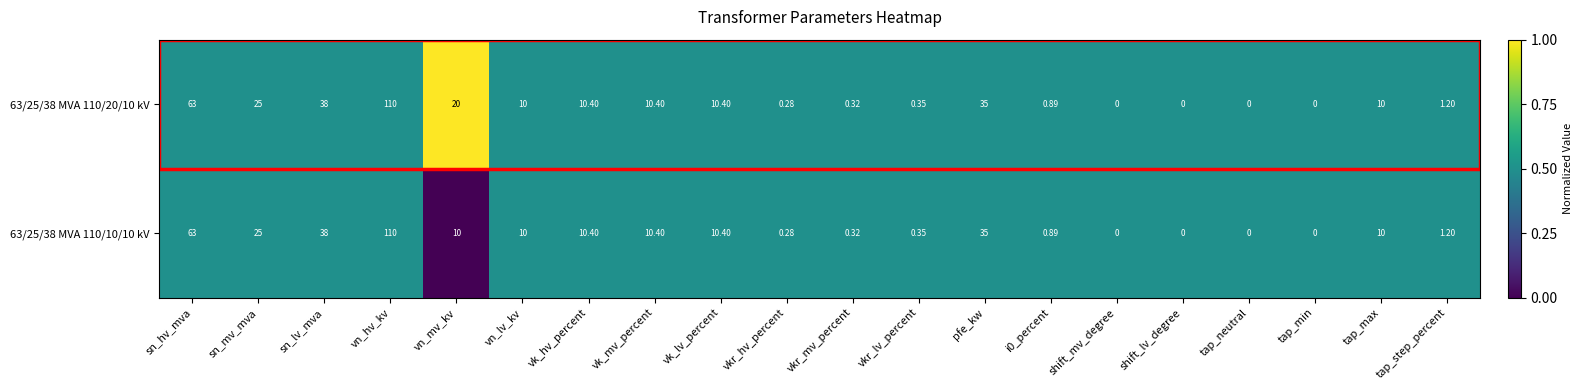

At which label does 63/25/38 MVA 110/20/10 kV reach its peak?

vn_hv_kv